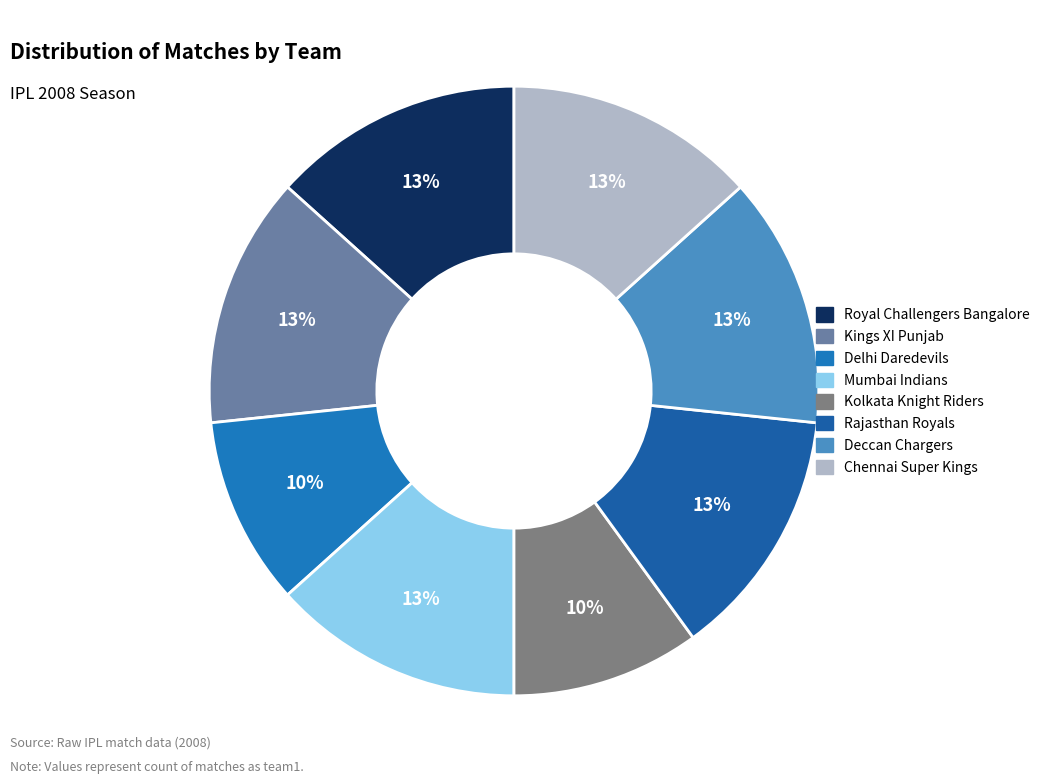

Count the number of slices in the pie.

8